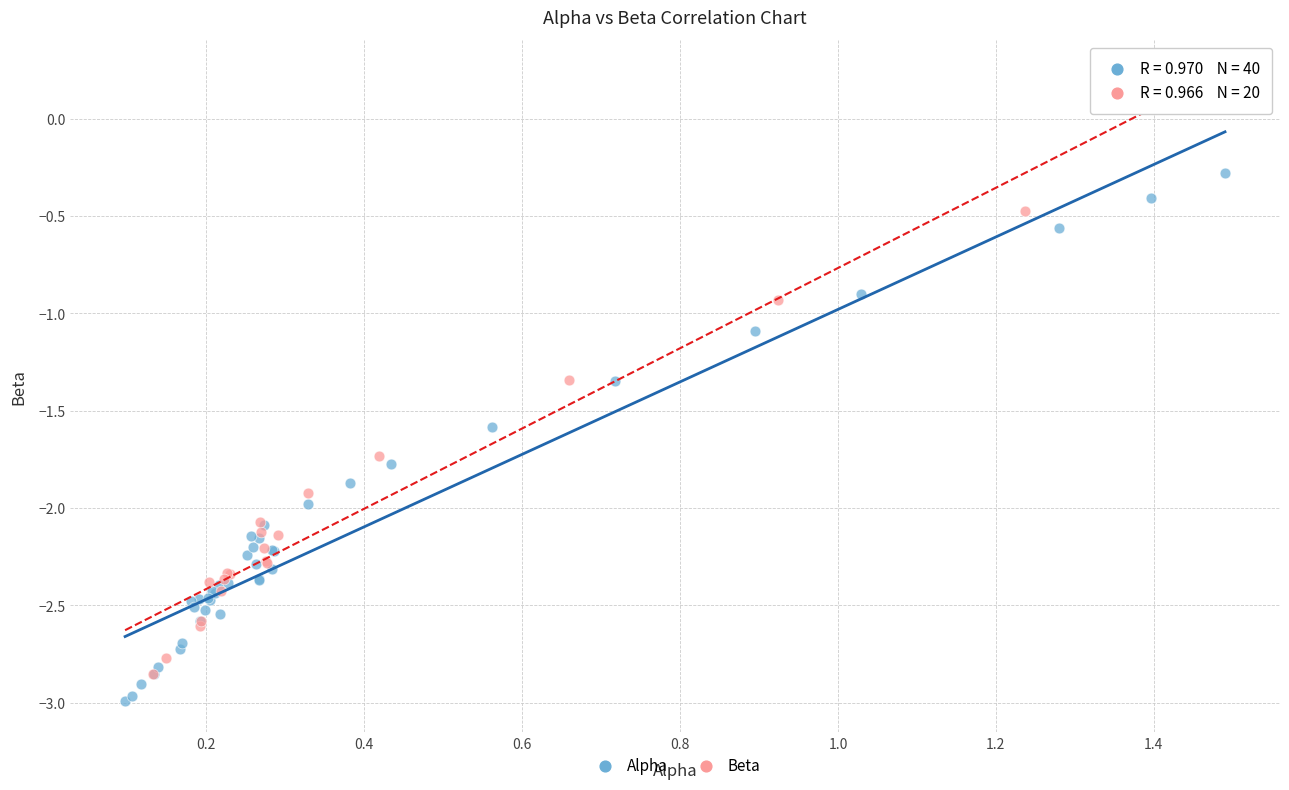

Which series has the widest spread of Y values?

Alpha